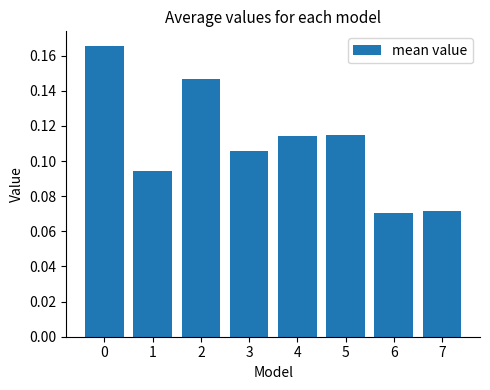

How many categories are shown in the chart?

8